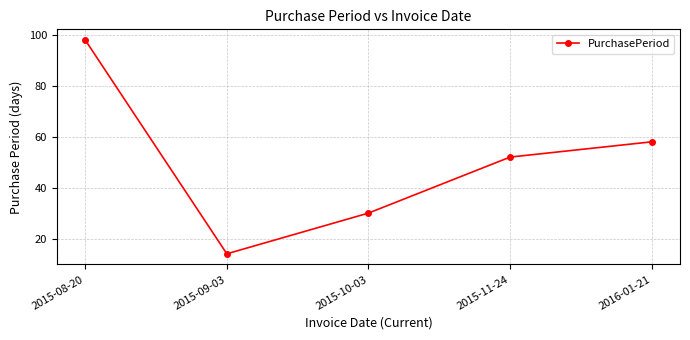

The chart shows a value of 48 at 2015-08-20. True or false?

False